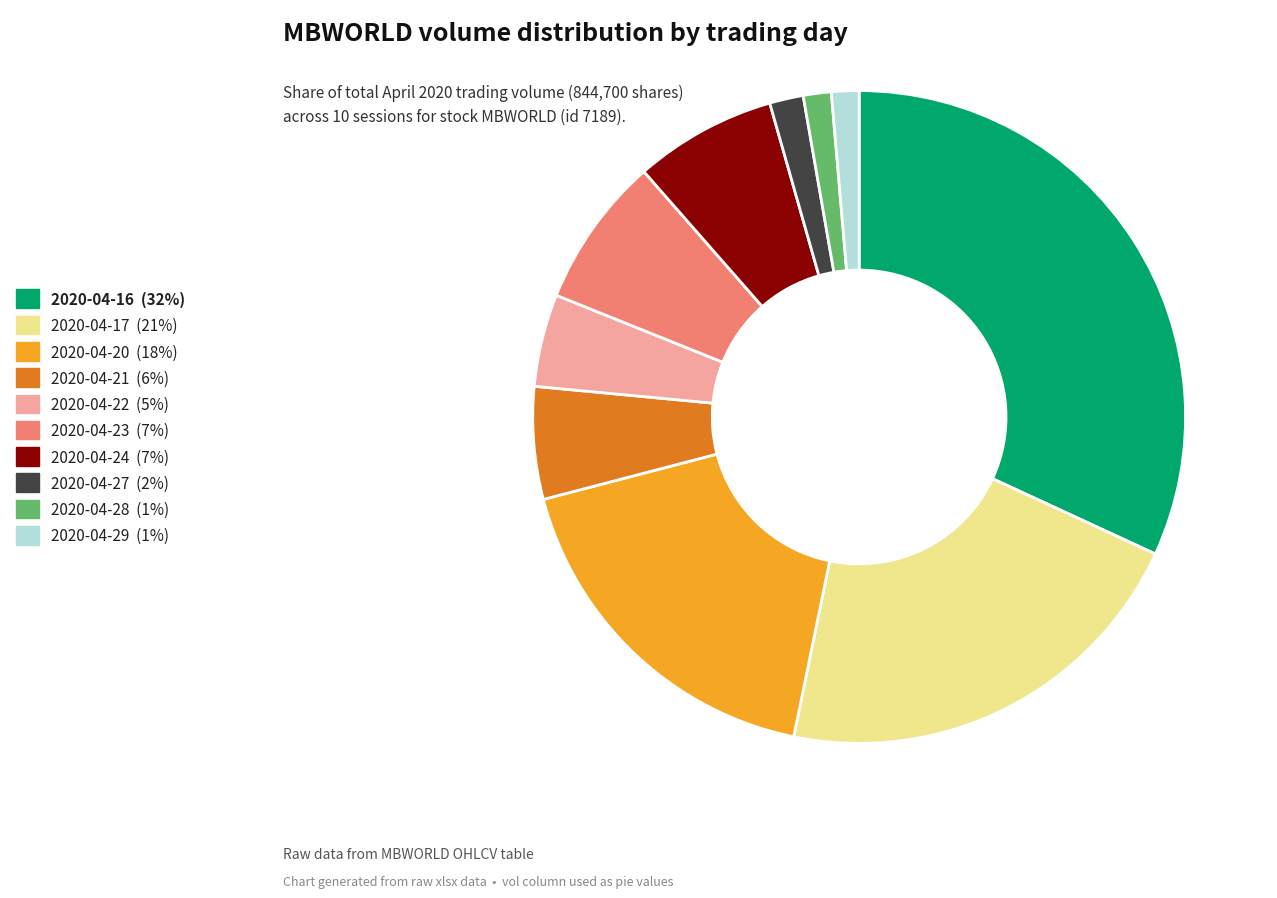

Approximately how many times larger is the value at 2020-04-29 compared to 2020-04-24?

0.2